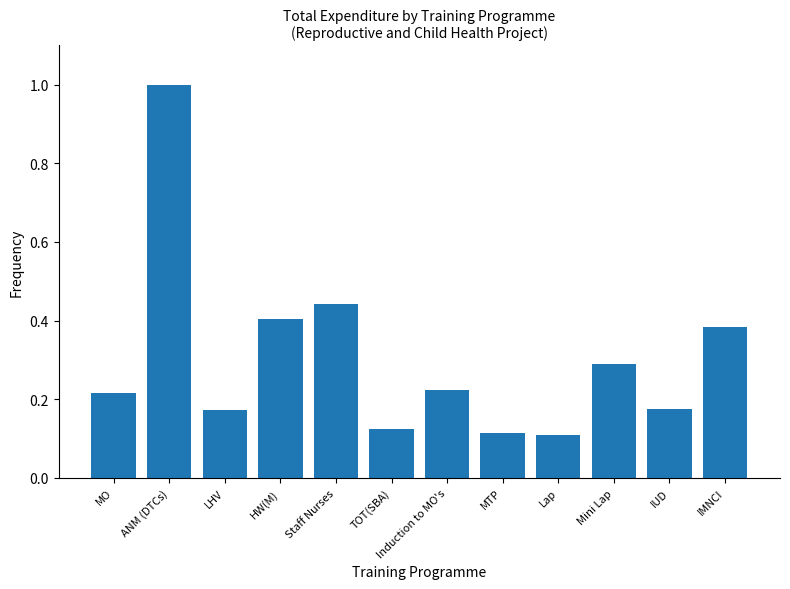

The chart shows a value of 0.4 at IMNCI. True or false?

True